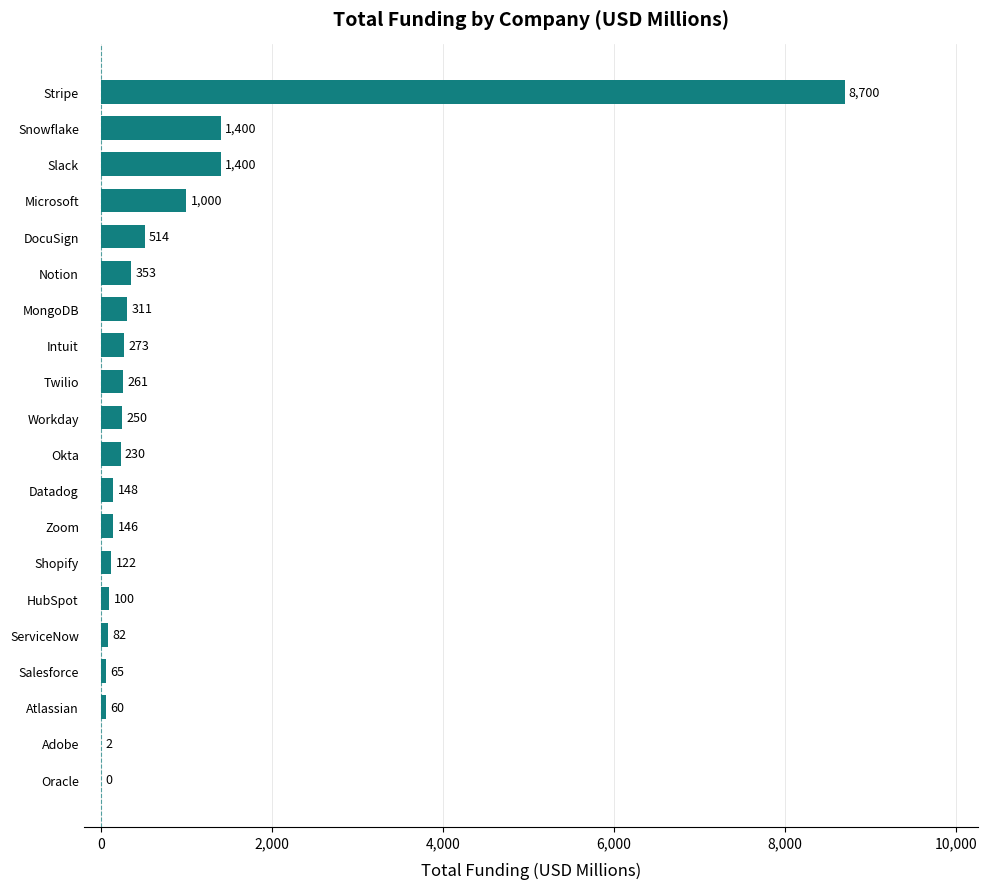

The chart shows a value of 1400.0 at Slack. True or false?

True